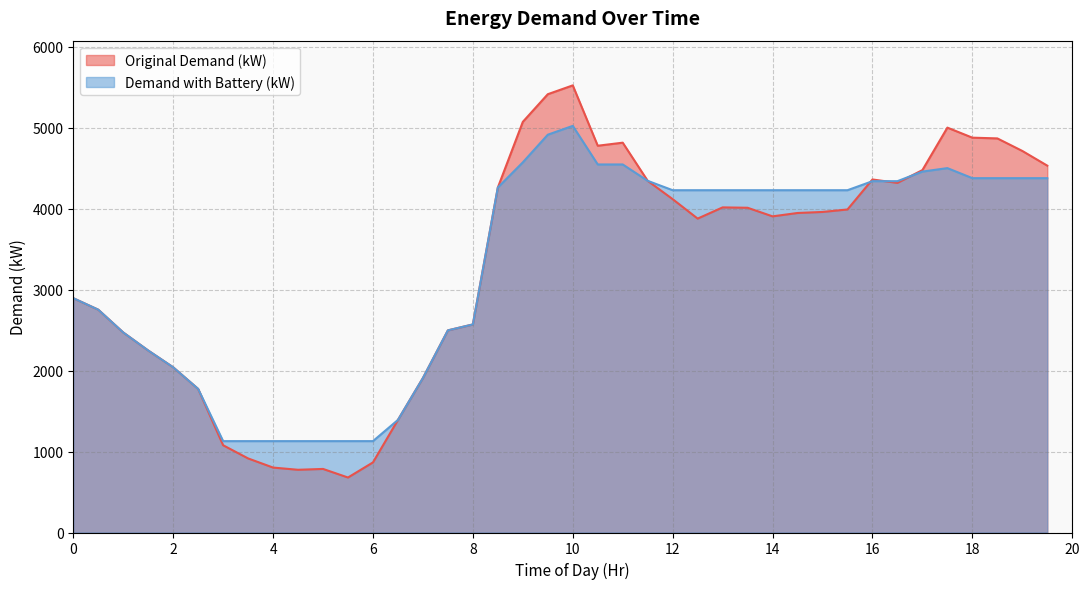

Rank the series by their average value, from highest to lowest.

Demand with Battery (kW), Original Demand (kW)